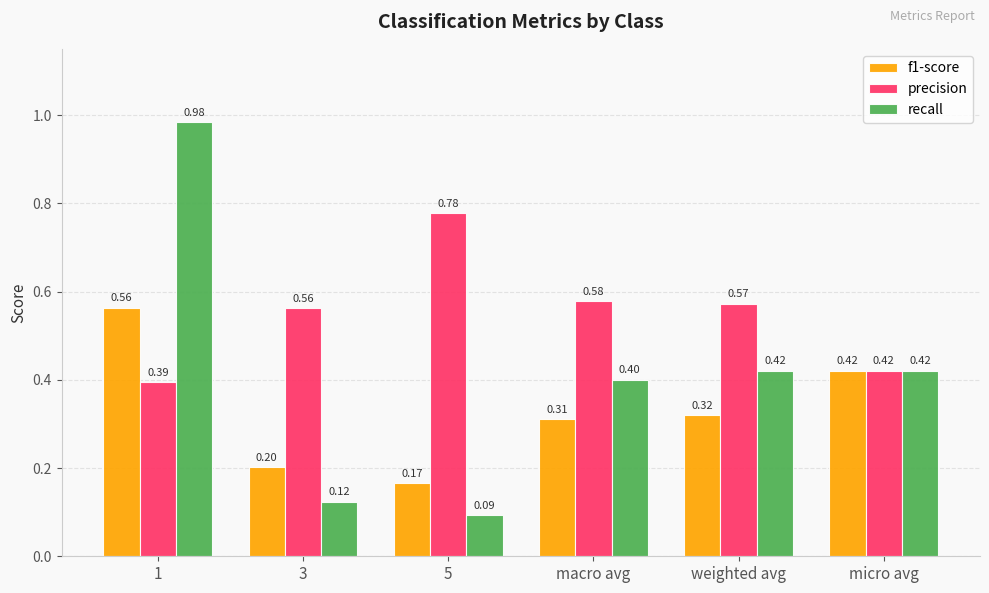

The recall series shows 0.4 at micro avg. True or false?

True